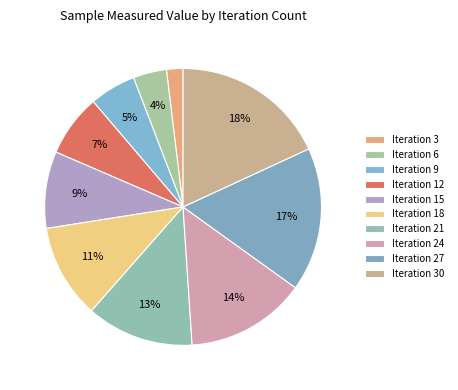

To the nearest percent, what is the difference between the largest and smallest slice percentages?

16%